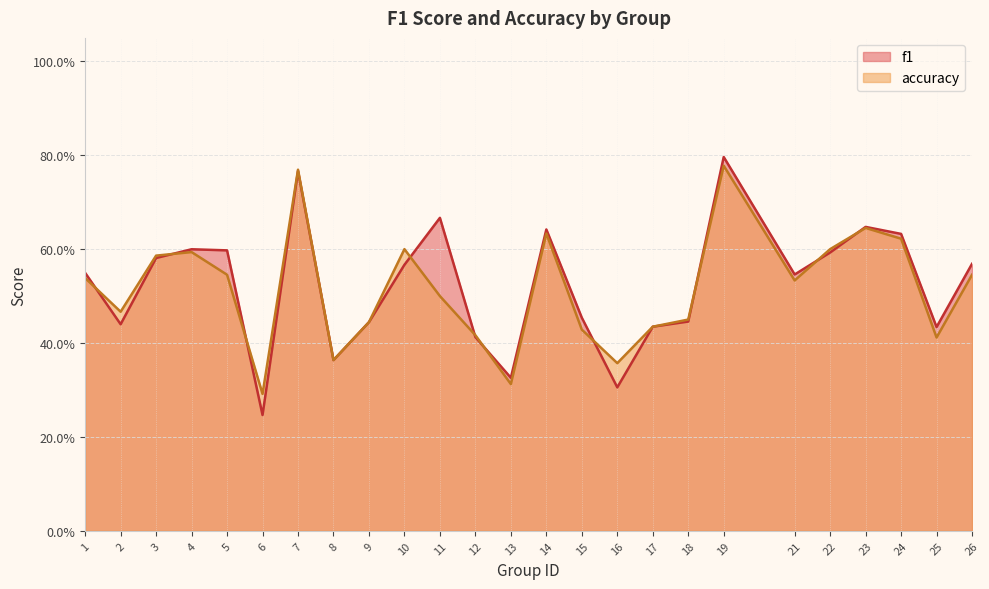

What is the sum of the f1 values at 7 and 23?

1.4